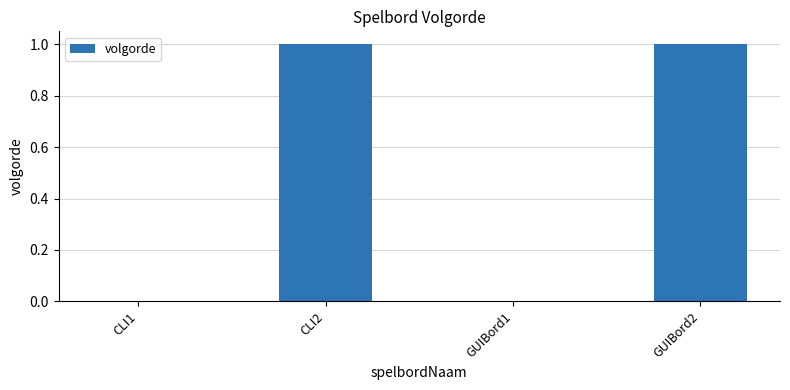

Reading left to right, what are all the values shown in this chart?

0	1	0	1